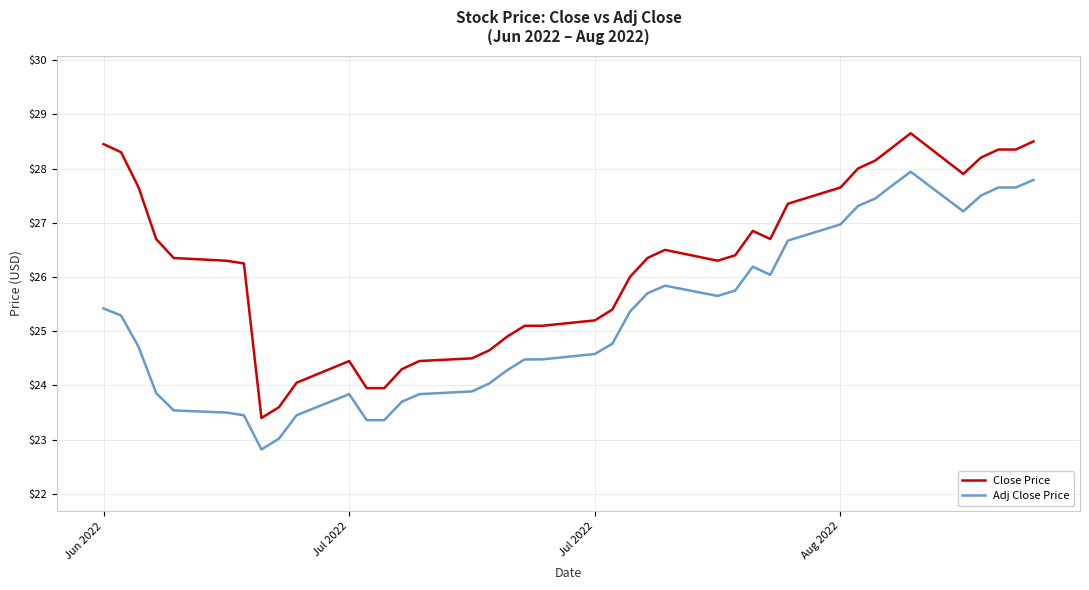

How many distinct data groups are displayed?

2